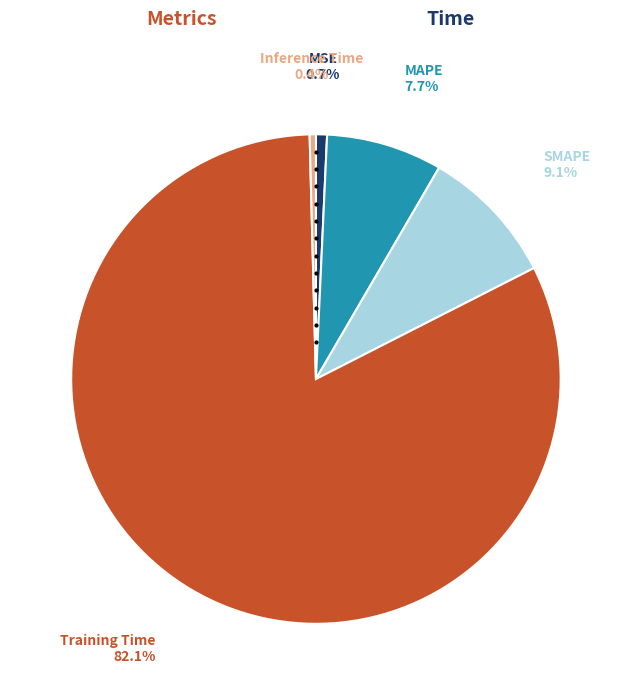

Which category has the biggest portion of the pie?

Training Time